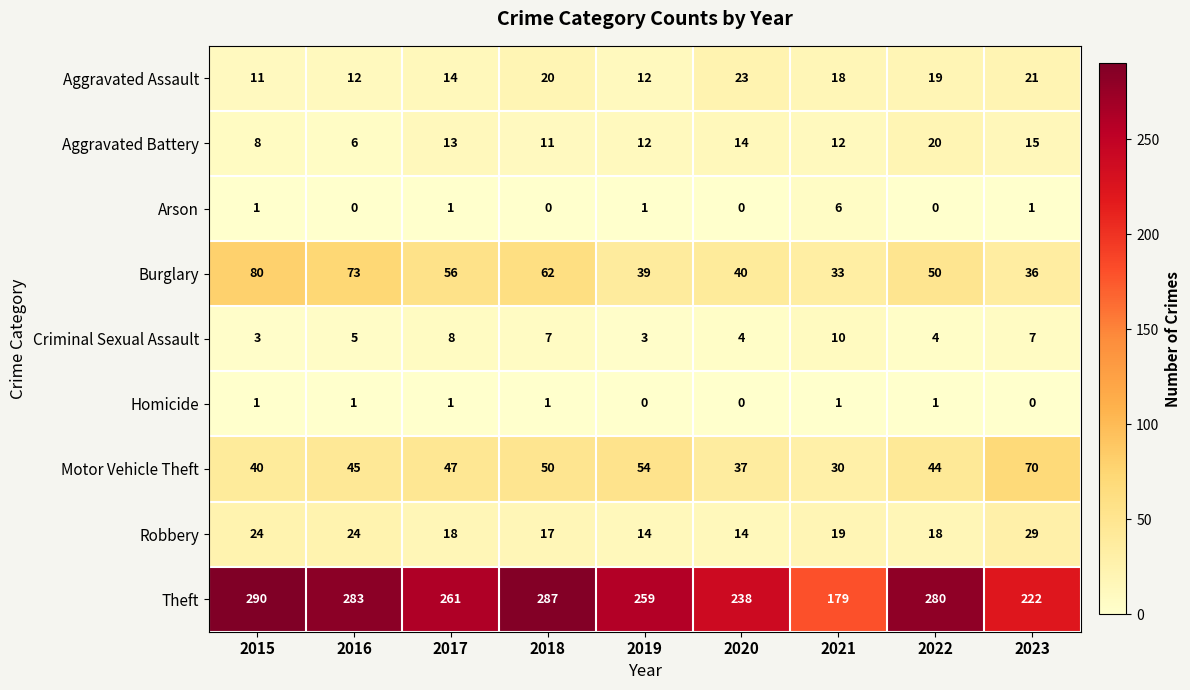

Where does the Theft series first go above 261?

2015